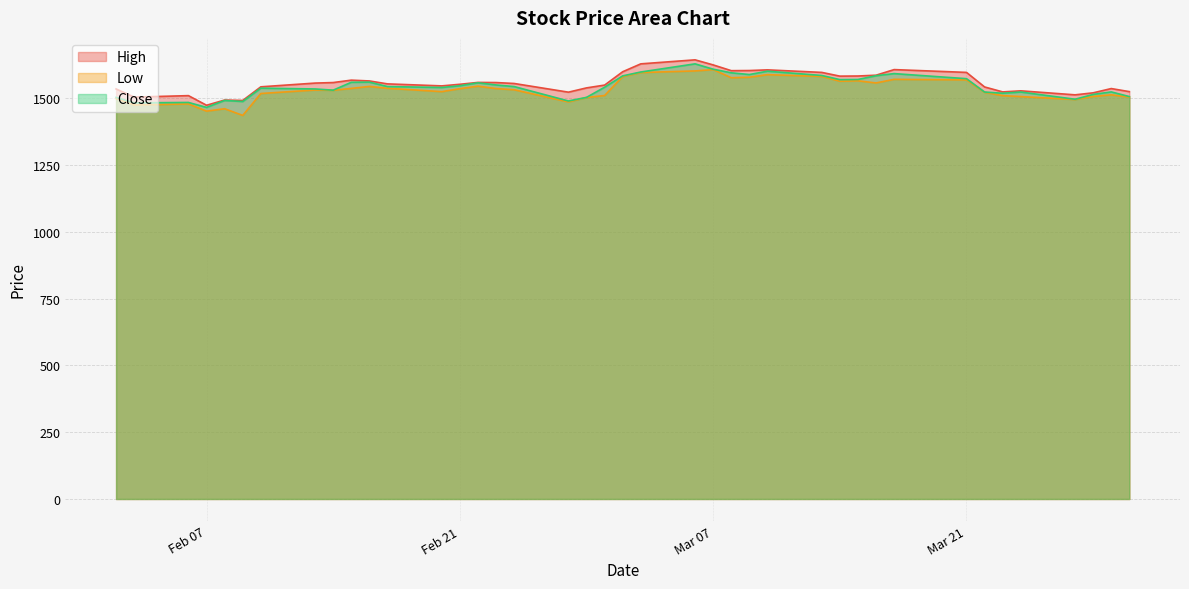

What is the sum of the Low values at 24 and 29?

3081.0